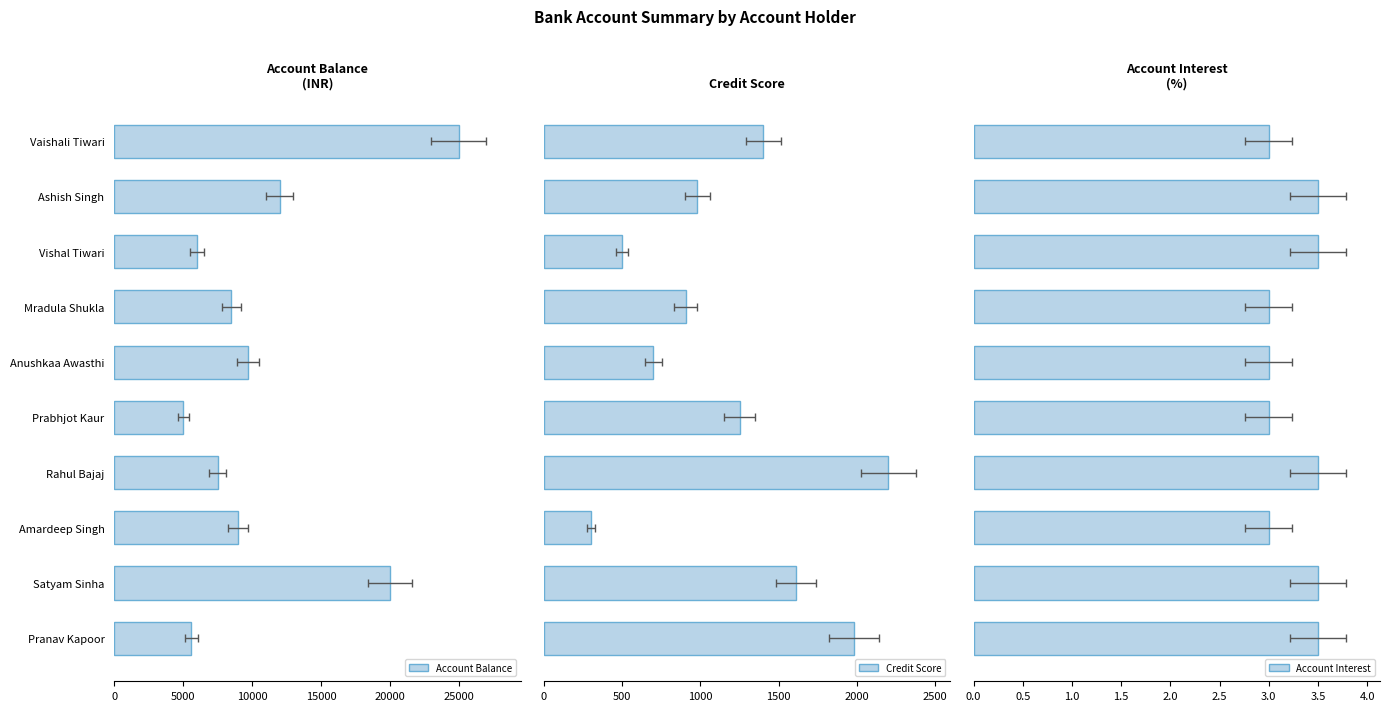

What position from the right is Vishal Tiwari?

8